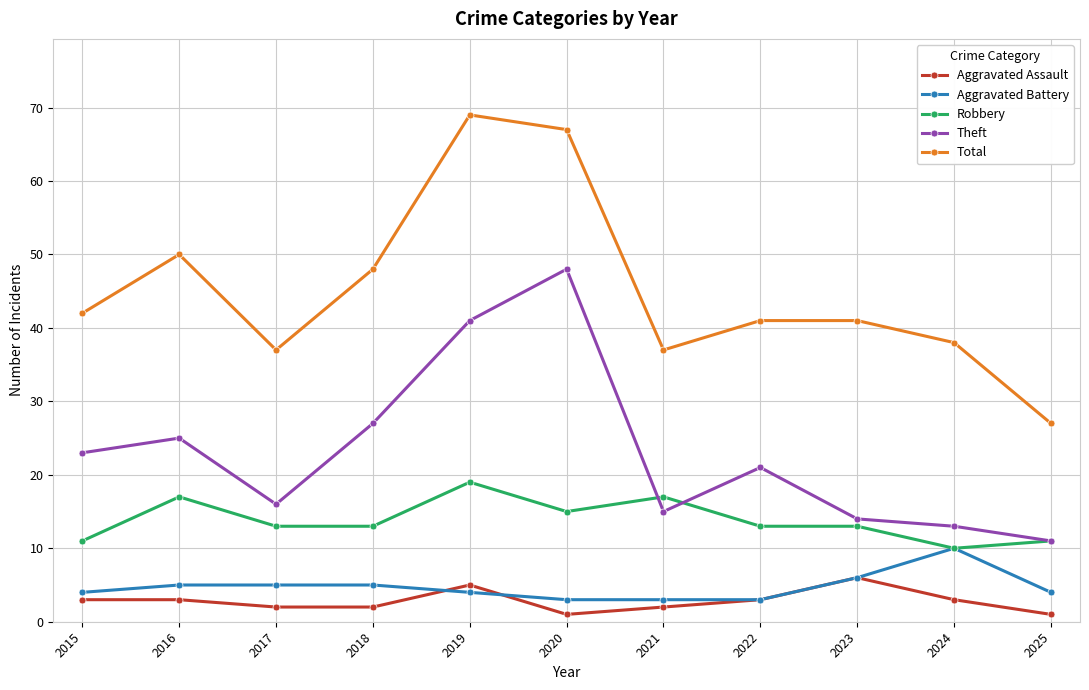

How many categories are shown in the chart?

11